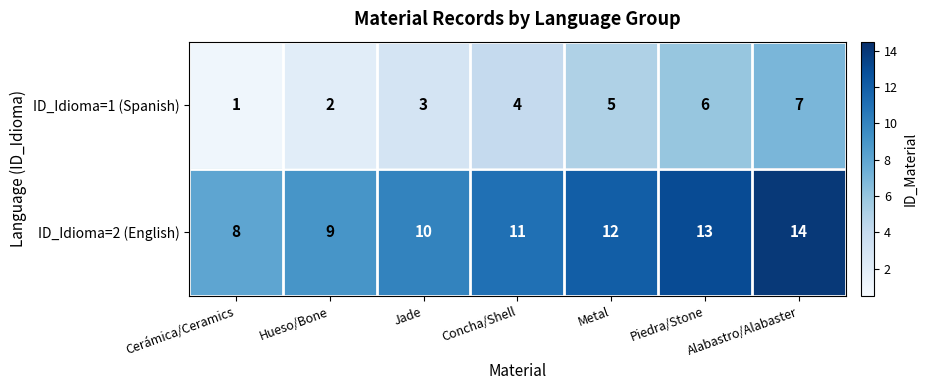

What is the difference between the ID_Idioma=1 (Spanish) values at Cerámica/Ceramics and Concha/Shell?

3